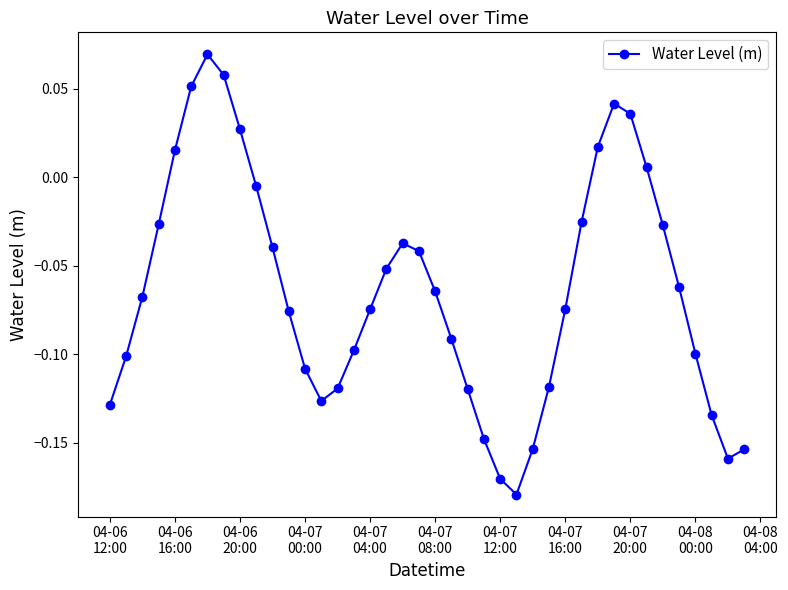

What is the difference between the maximum and minimum values?

0.2